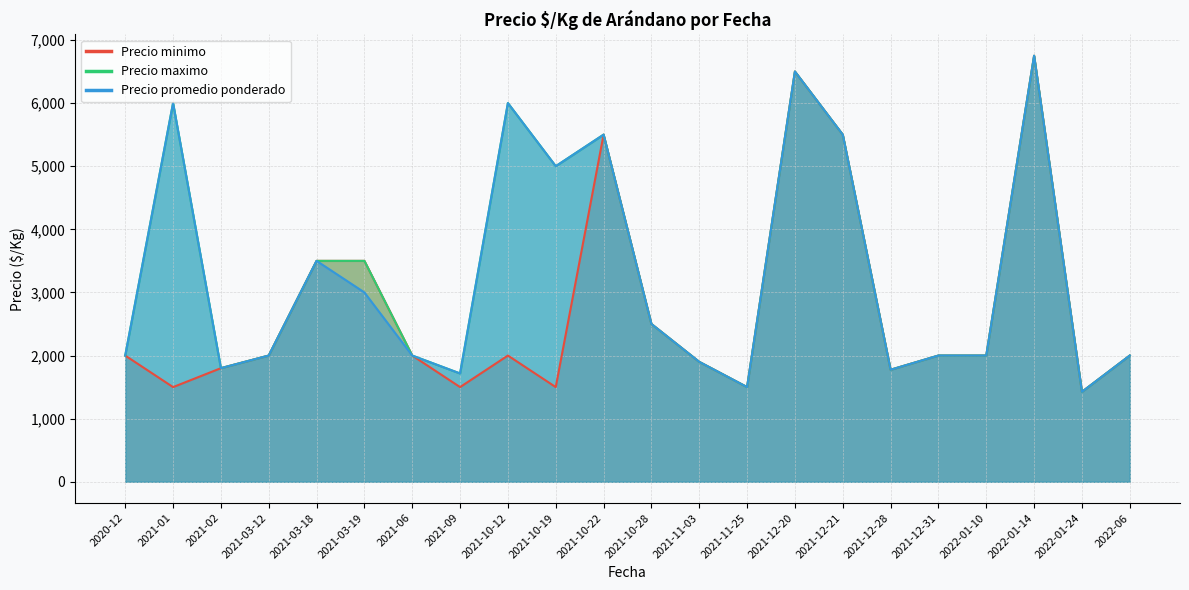

Between 2022-01-10 and 2021-01, which is larger?

2022-01-10